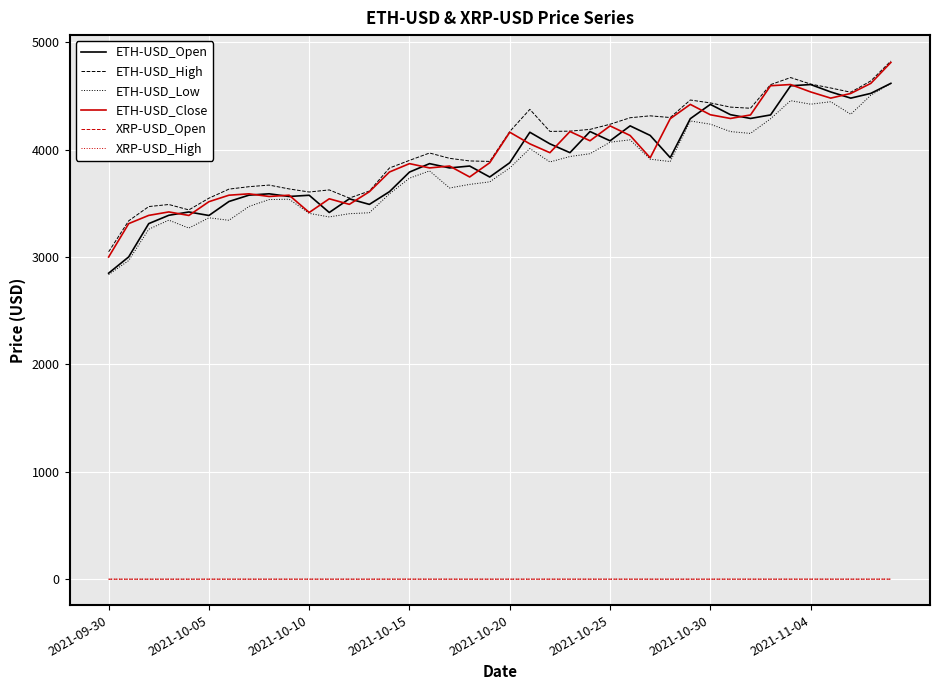

True or false: ETH-USD_Open and XRP-USD_Open cross at least once.

False